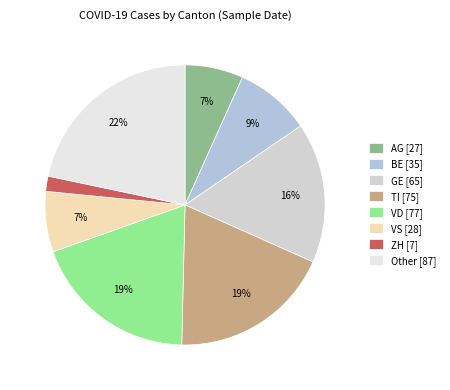

To the nearest percent, what percentage of the pie is GE?

16%